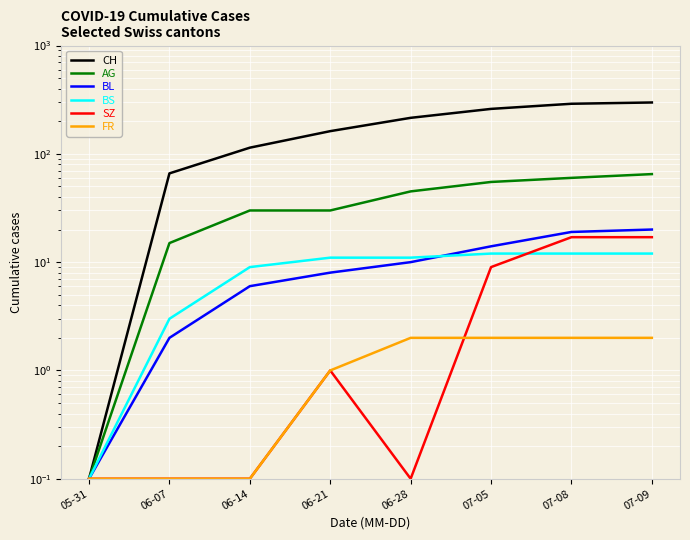

Which category has the highest value across all series?

07-09